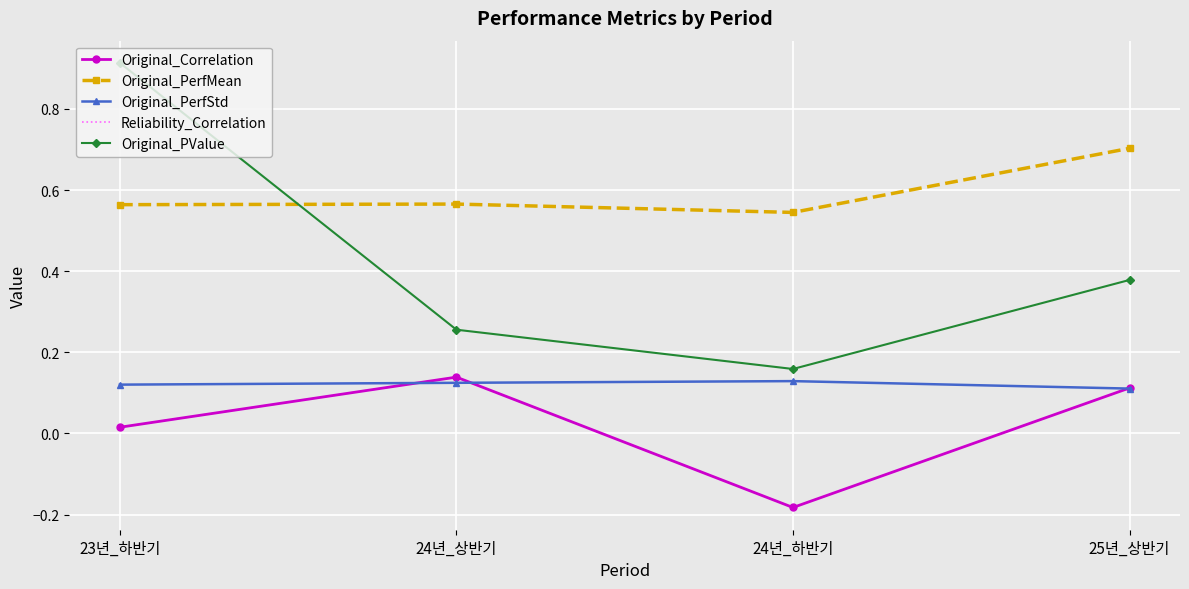

Between 23년_하반기 and 25년_상반기, which series saw the biggest shift?

Original_PValue